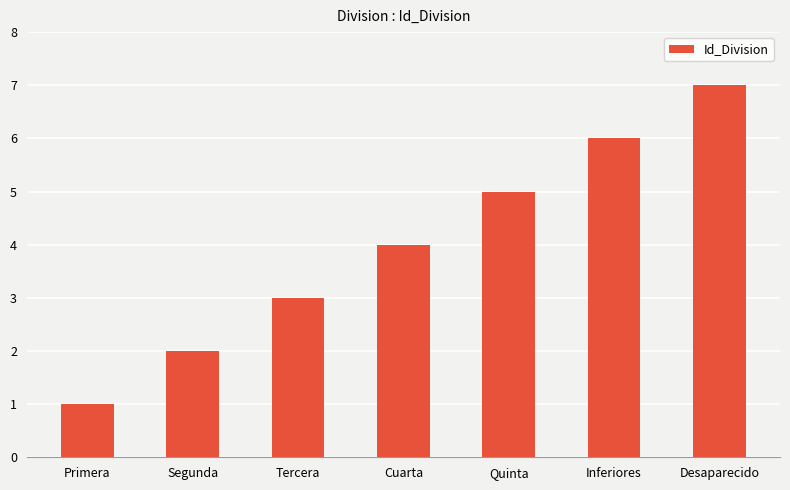

True or false: the data shows 7 at Desaparecido.

True